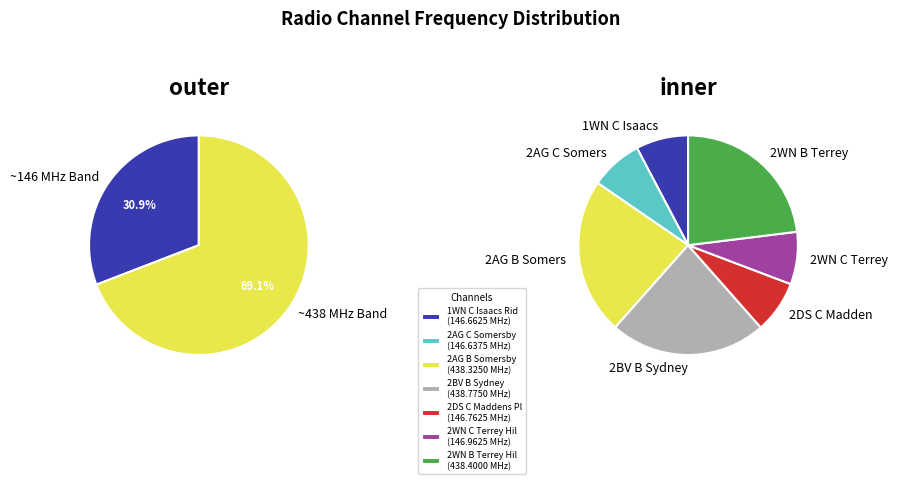

Rank the categories by value from highest to lowest.

2BV B Sydney, 2WN B Terrey Hil, 2AG B Somersby, 2WN C Terrey Hil, 2DS C Maddens Pl, 1WN C Isaacs Rid, 2AG C Somersby